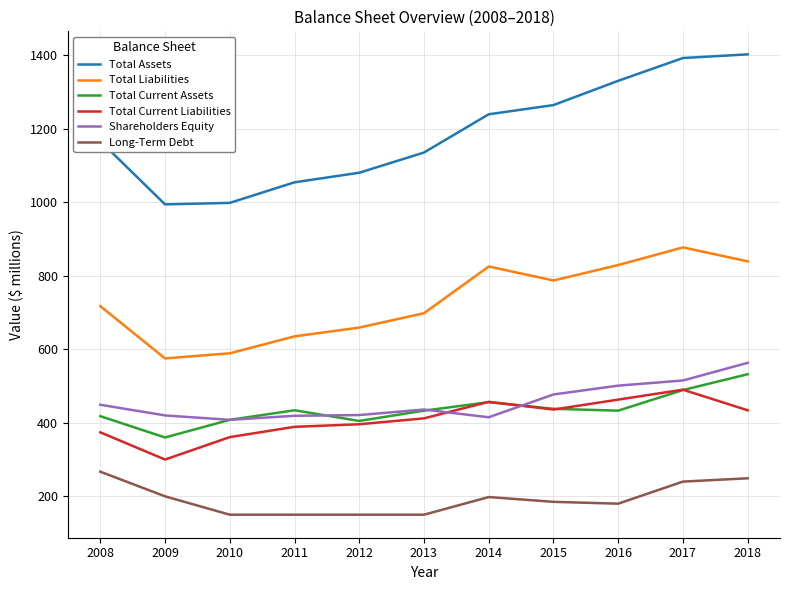

The value of Total Assets at 2015 is 650. True or false?

False